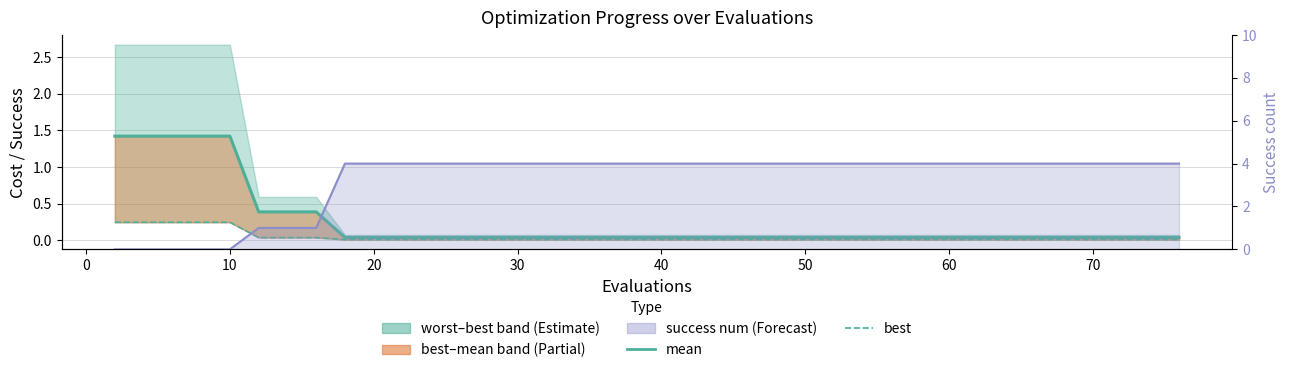

True or false: mean has more than 2 points higher than both neighbors.

False